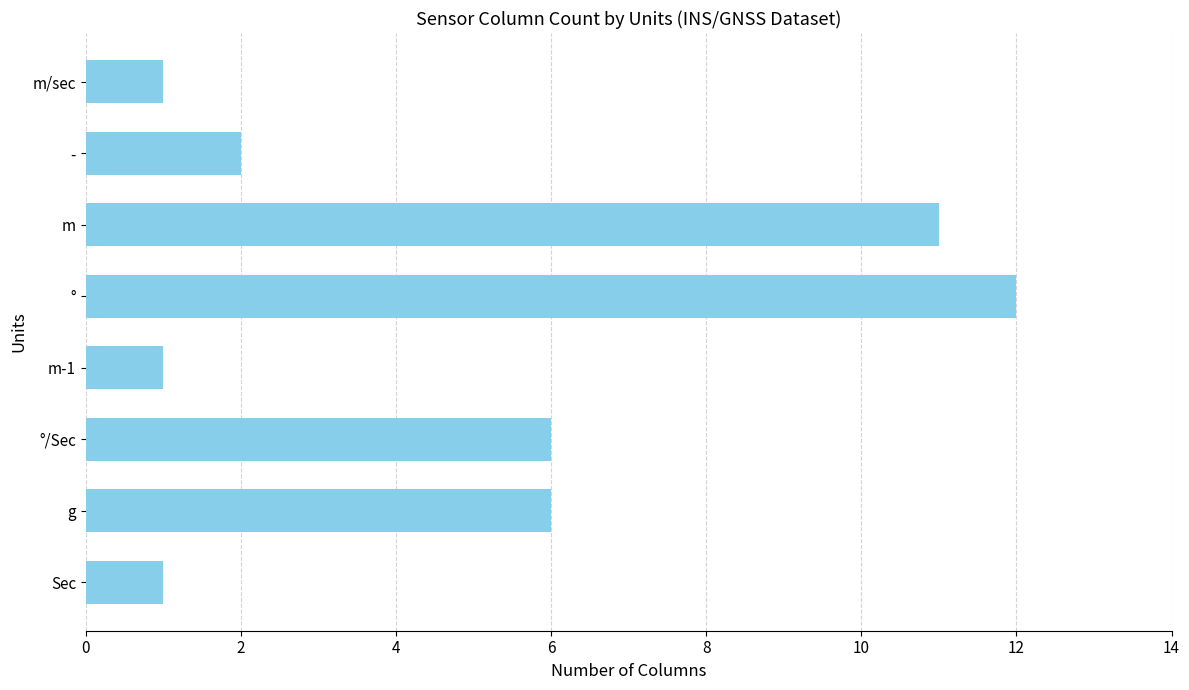

The chart shows a value of 6 at g. True or false?

True